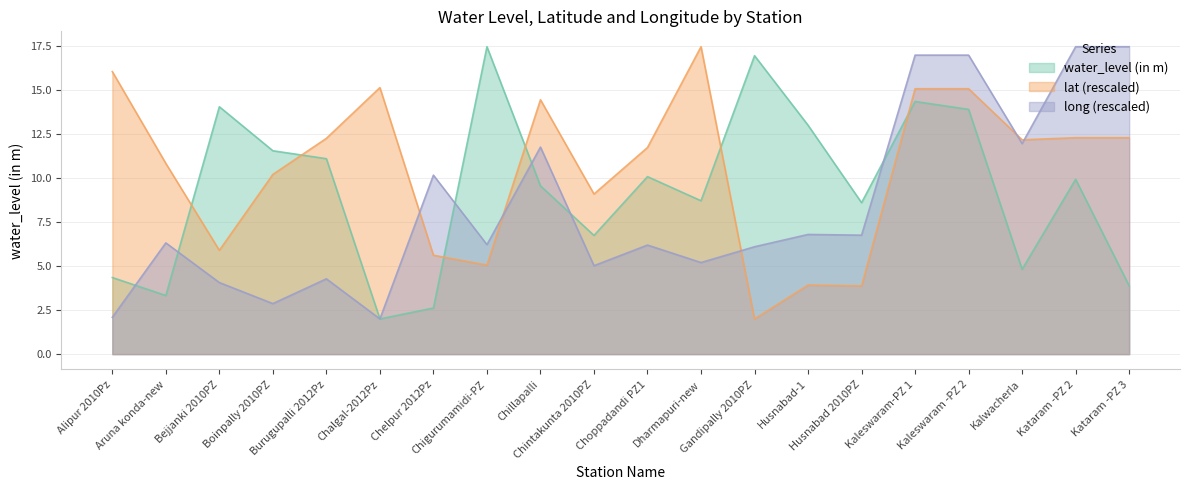

Which series has the largest total across all categories?

lat (rescaled)